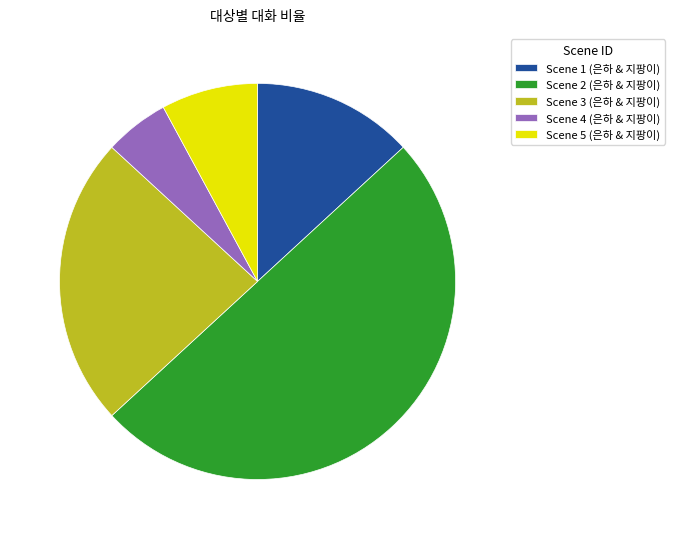

Approximately how many times larger is the value at Scene 1 (은하 & 지팡이) compared to Scene 5 (은하 & 지팡이)?

1.7